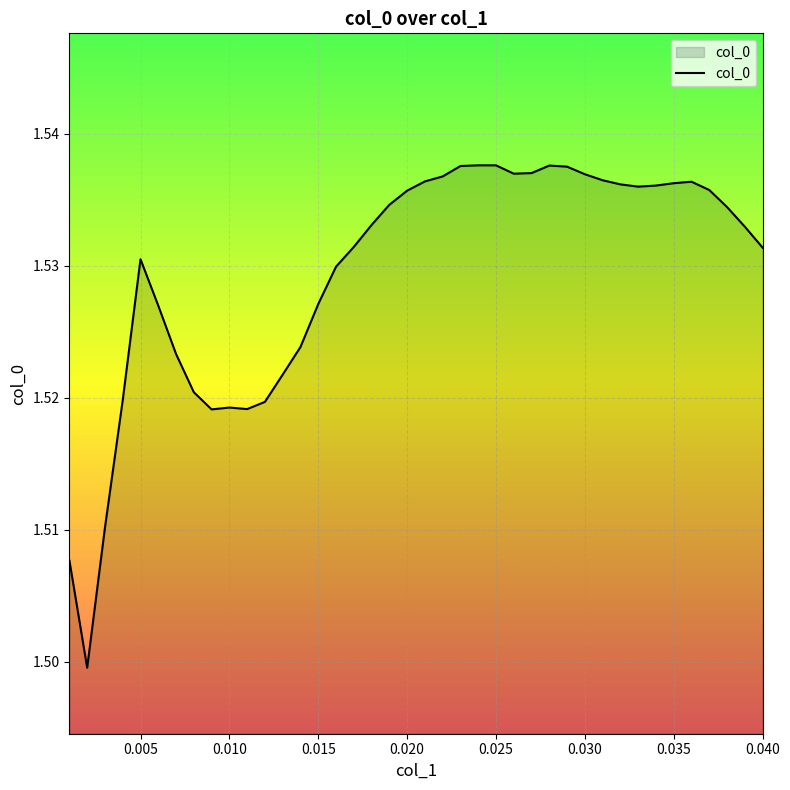

Is this an area chart (filled region under the line)?

Yes